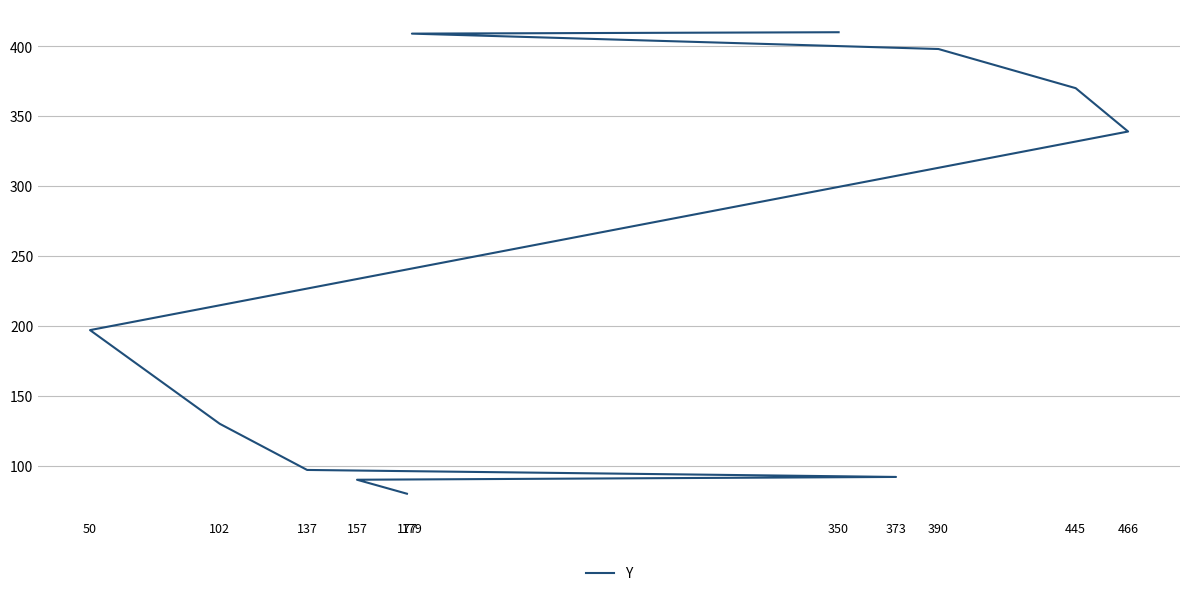

What position from the right is 102?

7